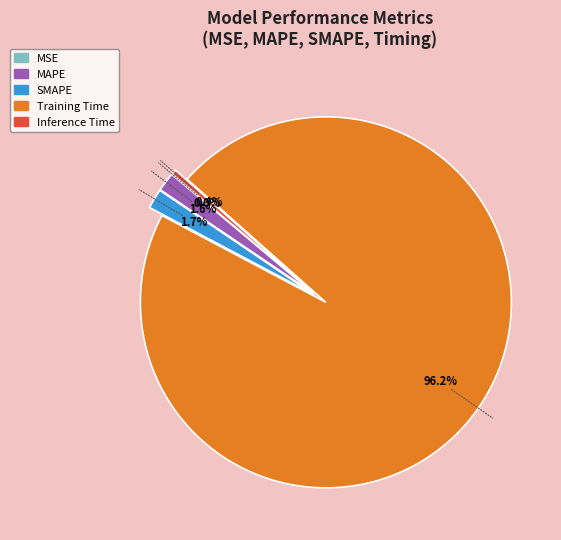

To the nearest percent, what is the difference between the Training Time and Inference Time slice percentages?

96%